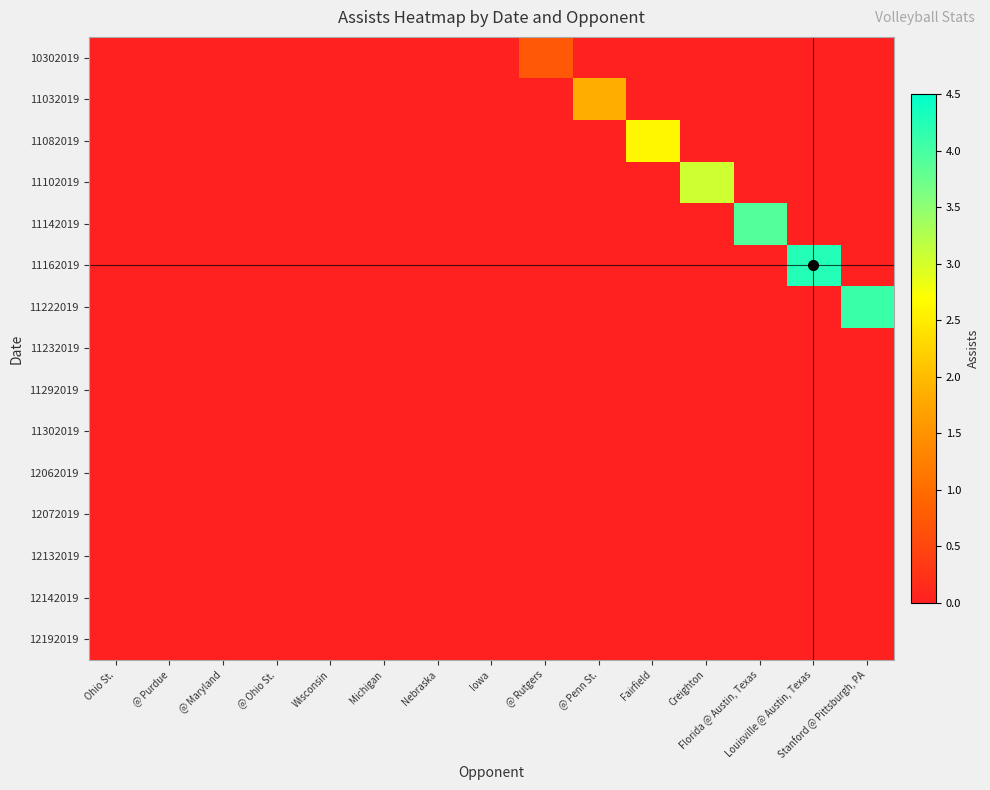

Which series changed the most between Florida @ Austin, Texas and Stanford @ Pittsburgh, PA?

11222019